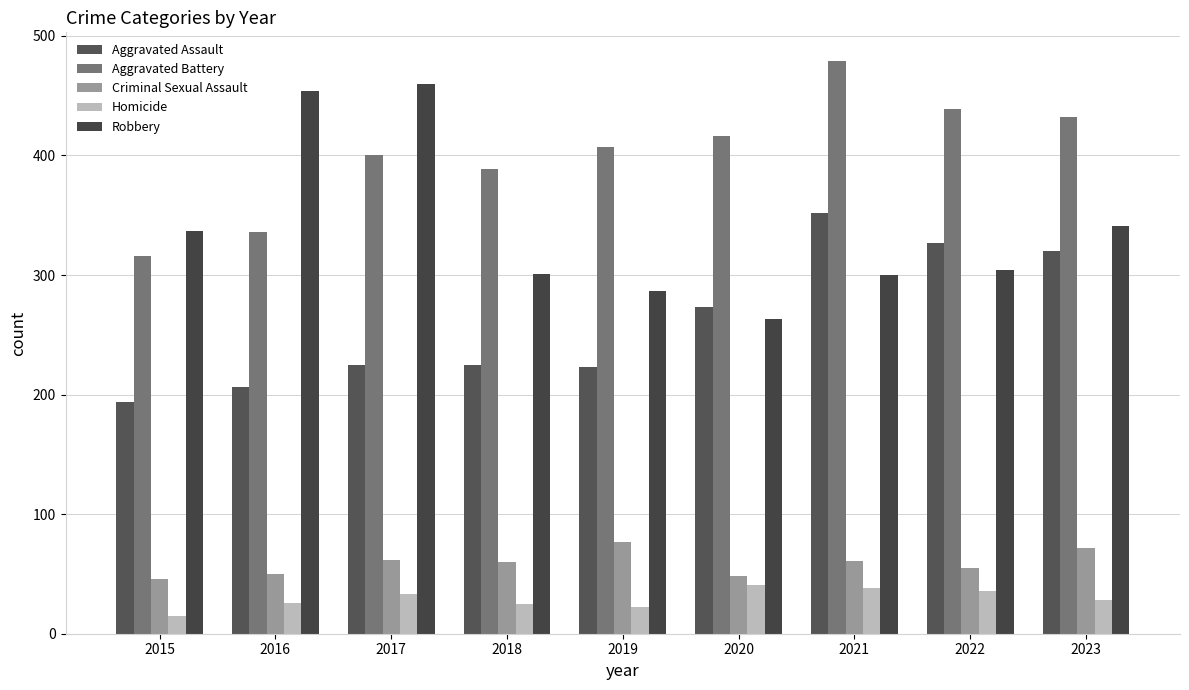

Is it true that Criminal Sexual Assault equals 46 at 2015?

True